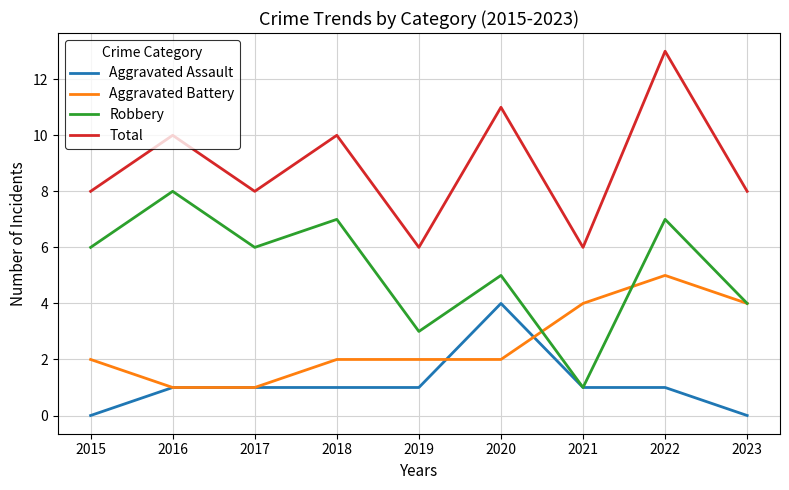

True or false: Aggravated Assault and Aggravated Battery intersect in this chart.

True